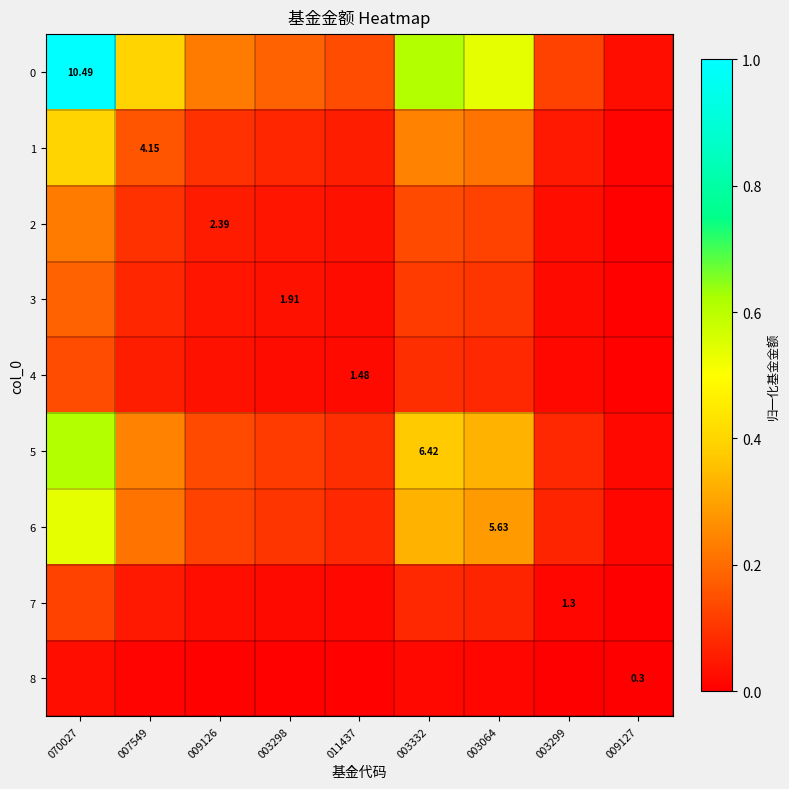

List the series in order of their peak value, highest first.

0, 5, 6, 1, 2, 3, 4, 7, 8